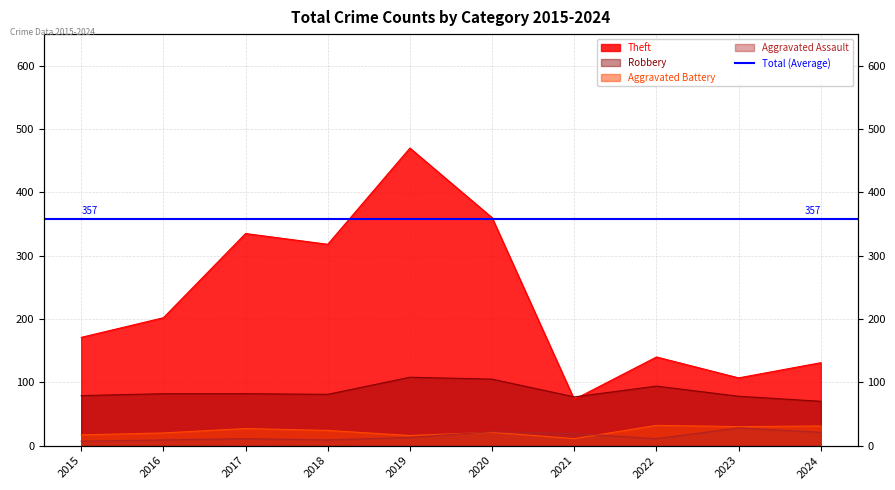

What is the spread (max minus min) of values at 2023?

79